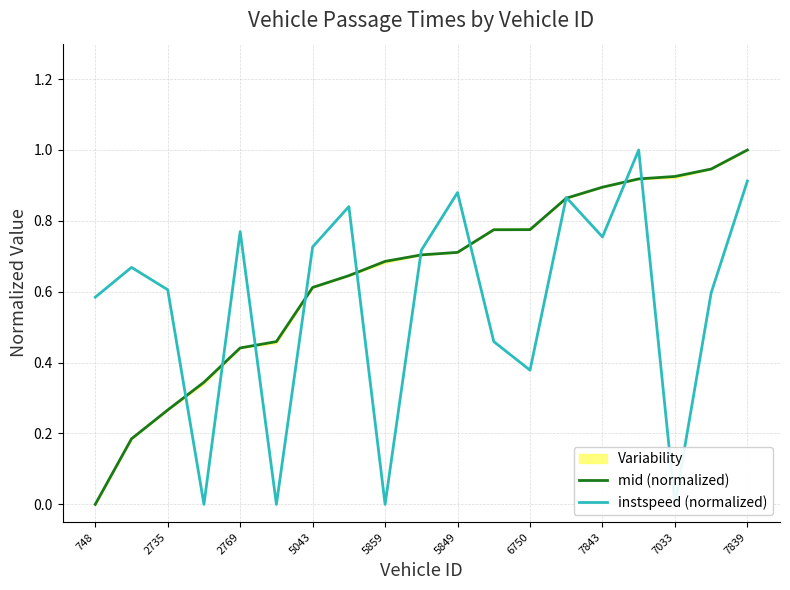

In instspeed (normalized), how many points are lower than both neighbors (excluding endpoints)?

6